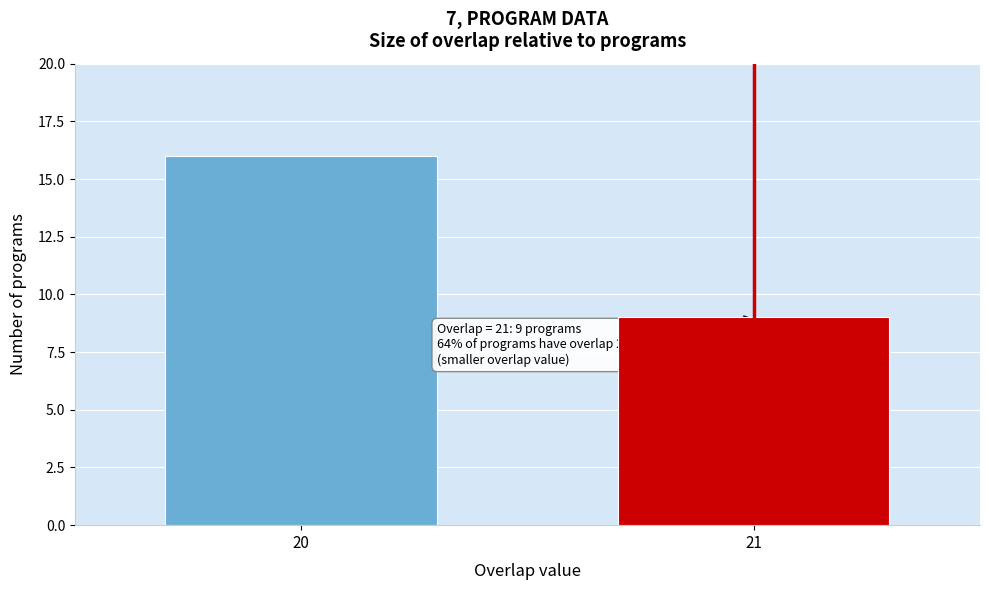

Reading left to right, extract all data points from this chart.

20=16	21=9